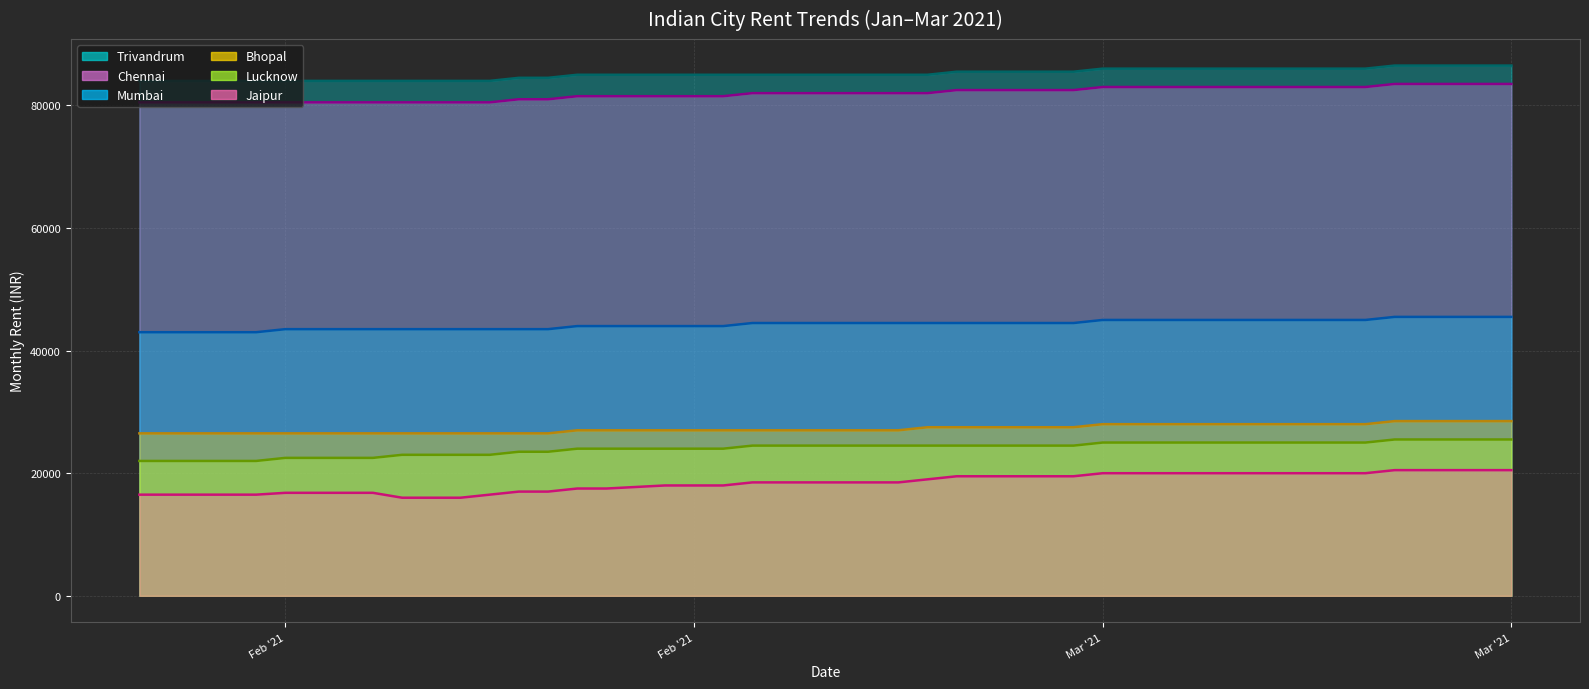

Does the chart display data point markers on the line(s)?

No